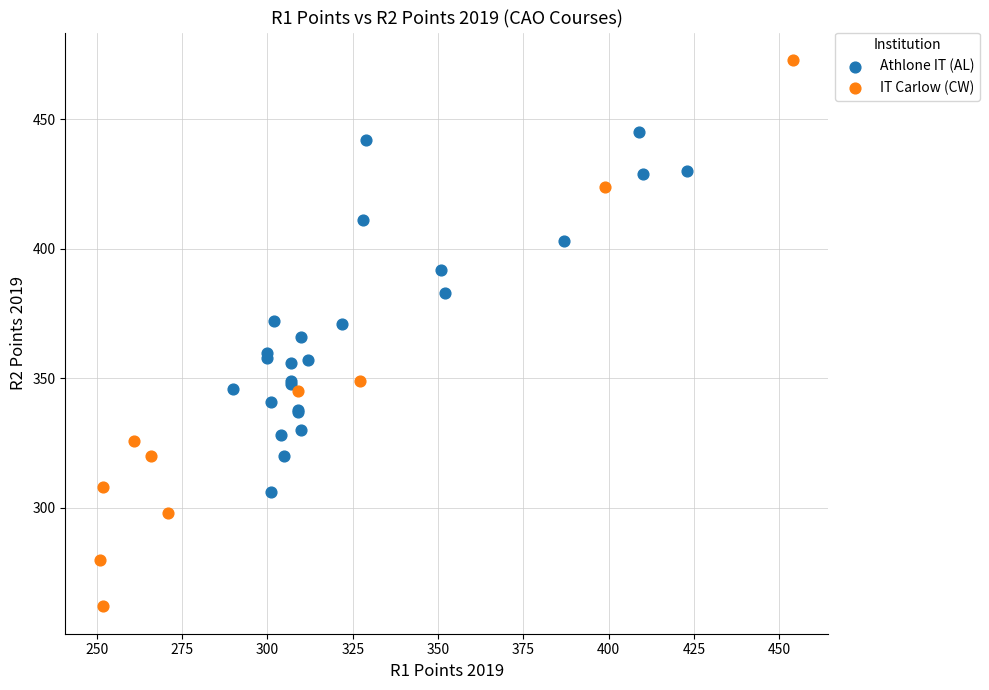

Which series contains the lowest Y value?

IT Carlow (CW)